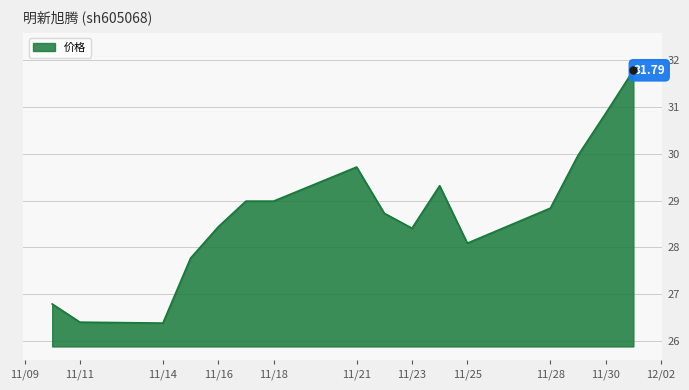

What is the greatest value displayed?

31.8